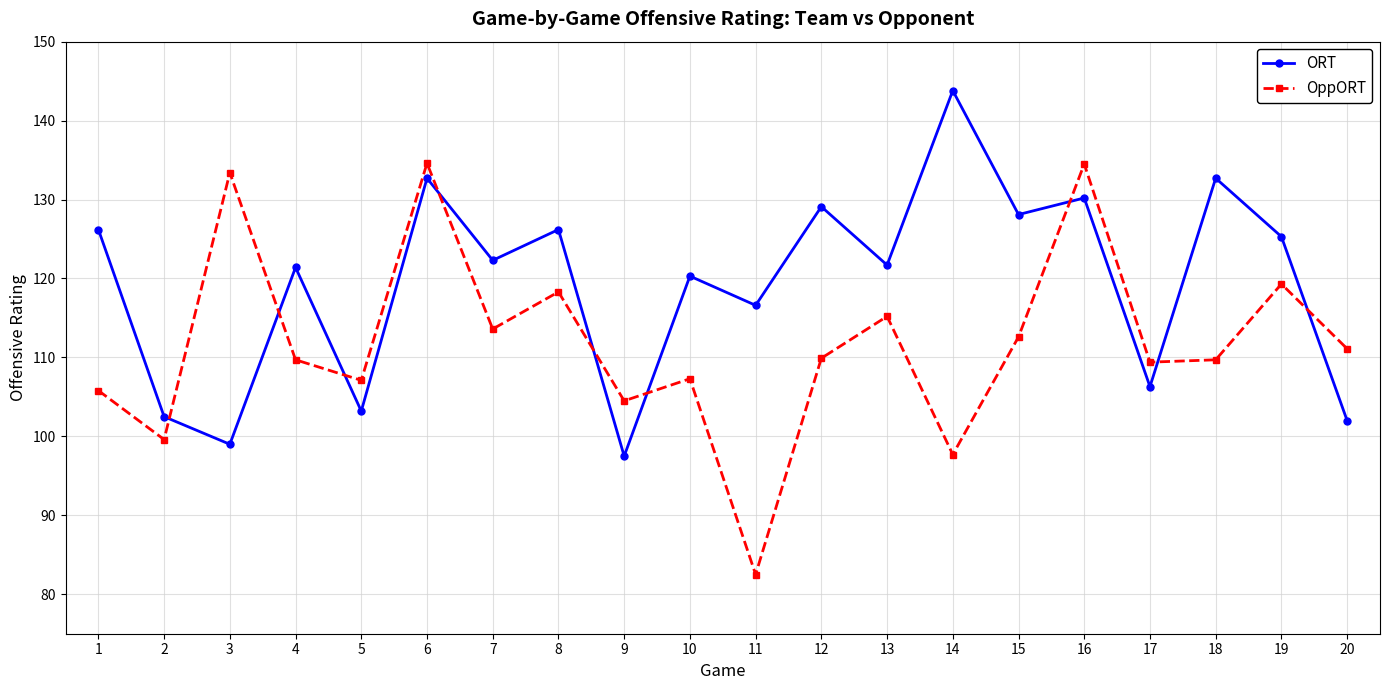

In ORT, how many points are lower than both neighbors (excluding endpoints)?

8